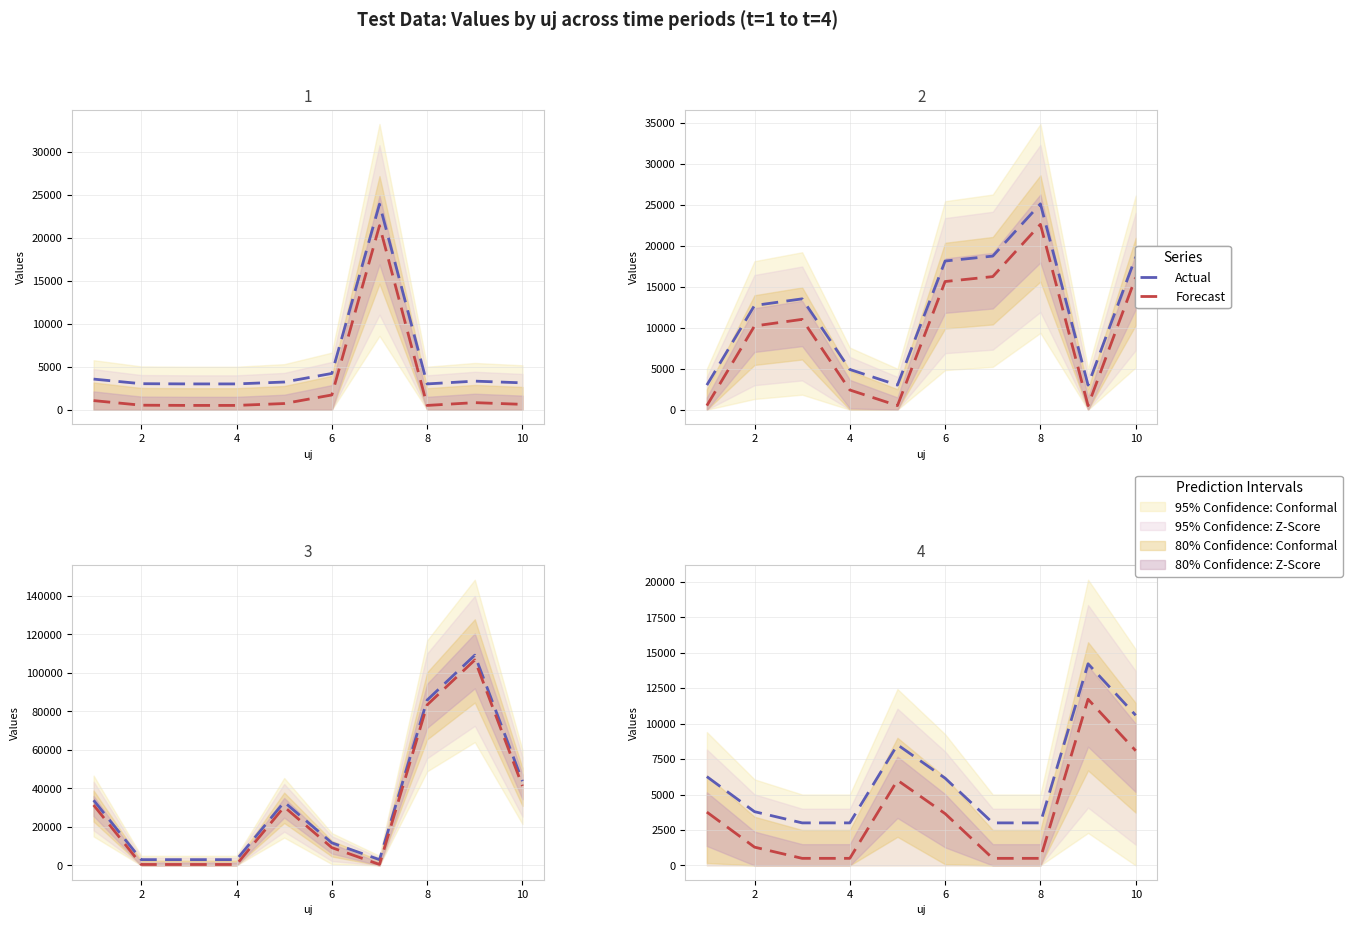

What is the sum of all Forecast values?

36515.6